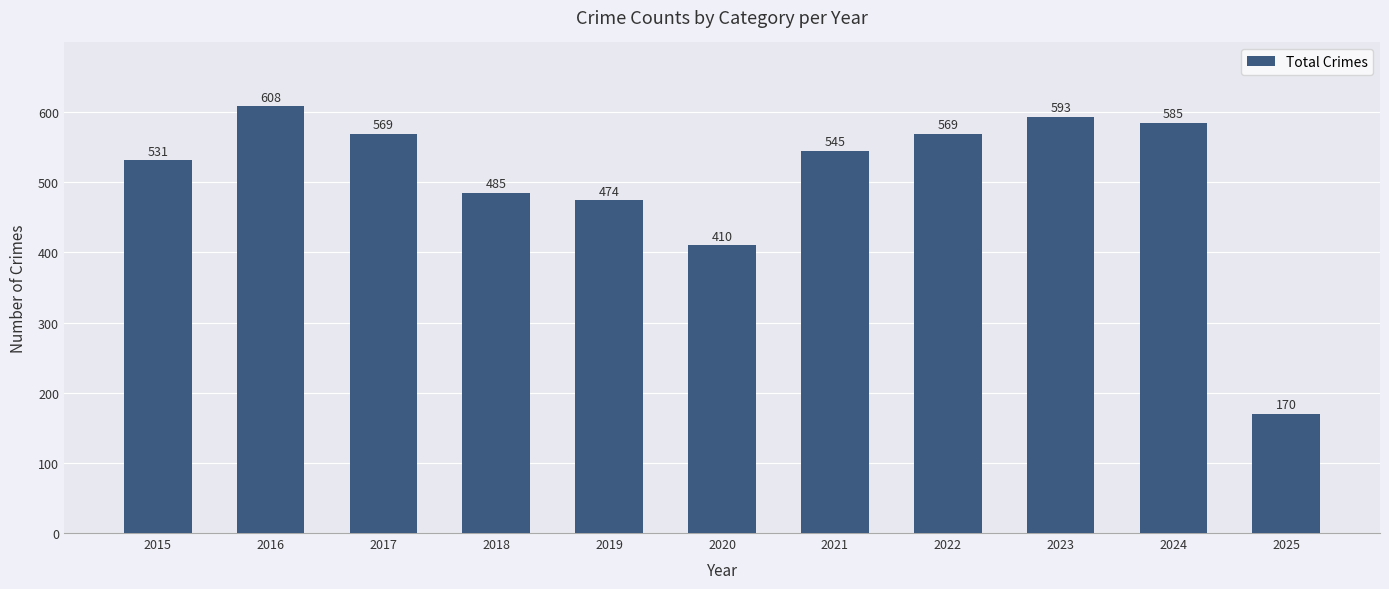

What is the approximate value at 2024?

585